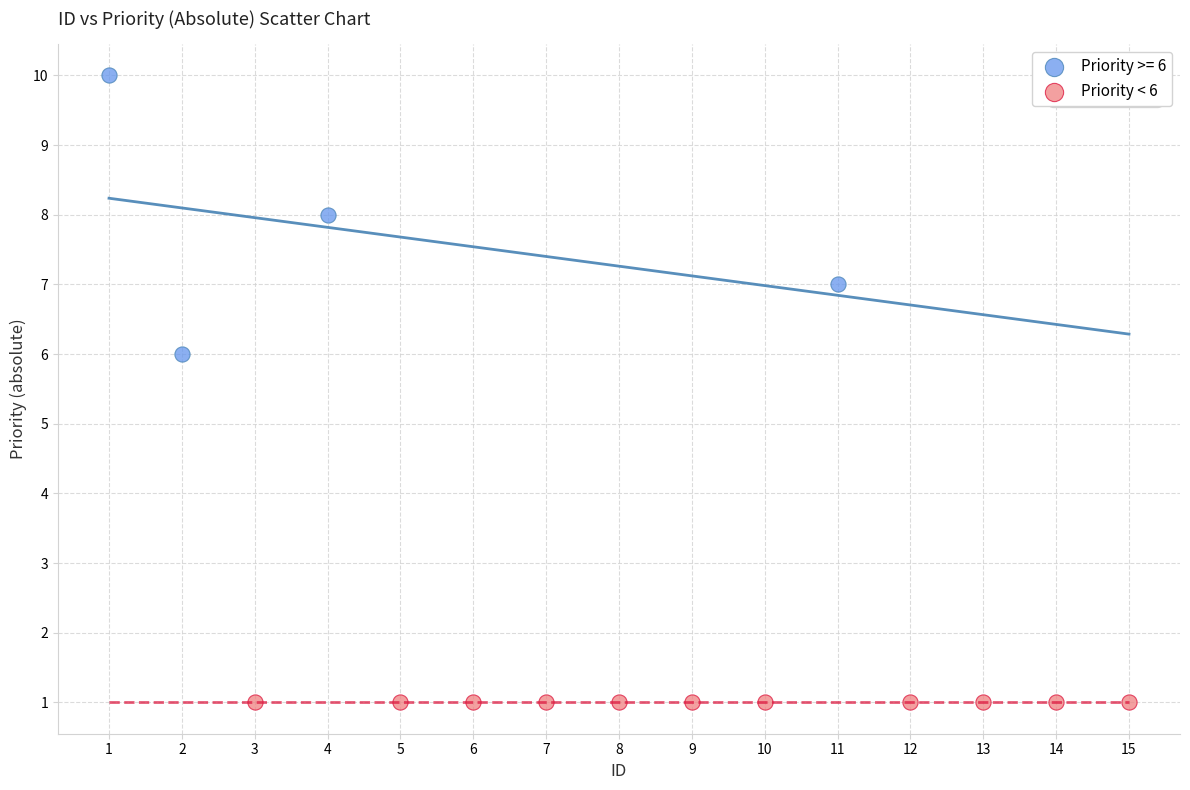

Which series contains the highest Y value?

Priority >= 6